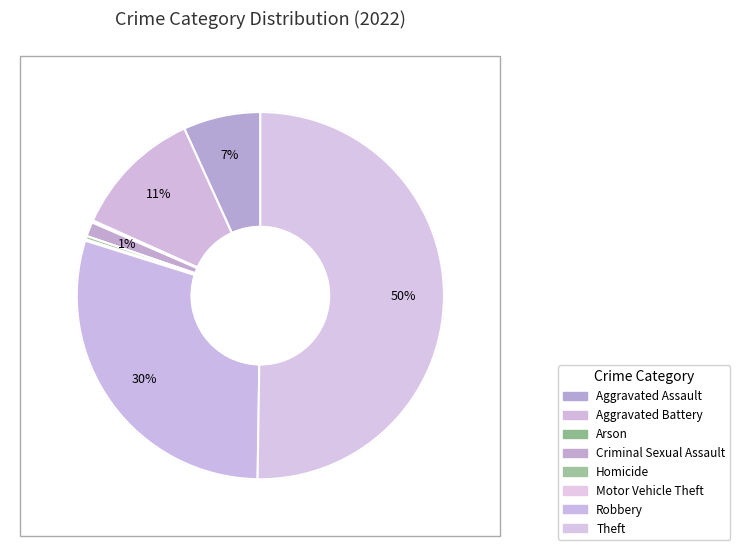

How much of the chart is everything except Motor Vehicle Theft?

99.9%